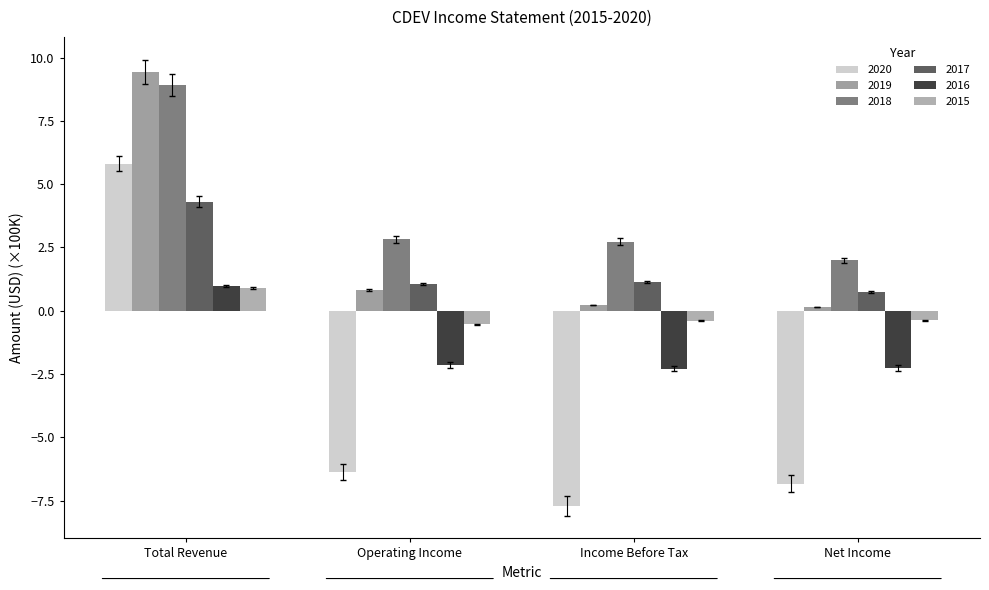

Rank the series at Operating Income from lowest to highest value.

2020, 2016, 2015, 2019, 2017, 2018